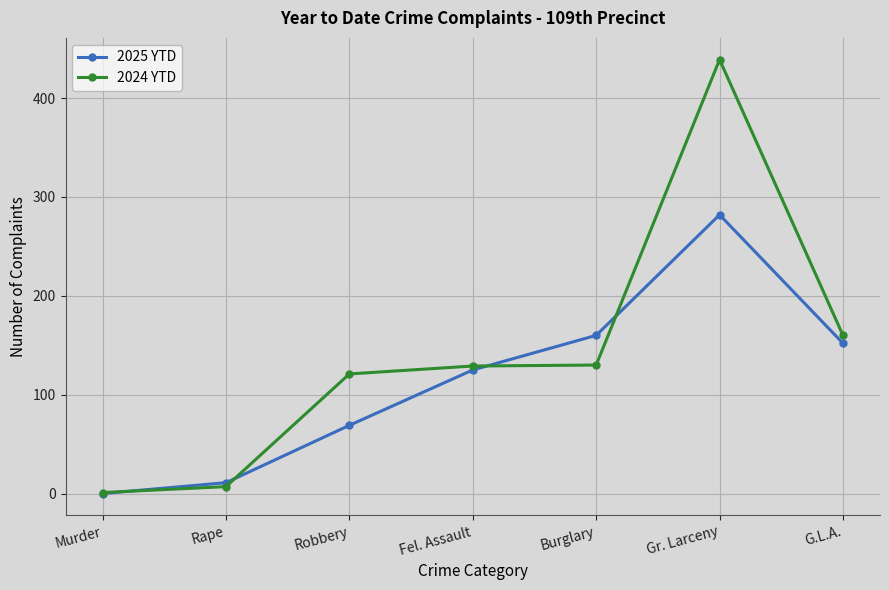

At how many categories does at least one series exceed 106?

5